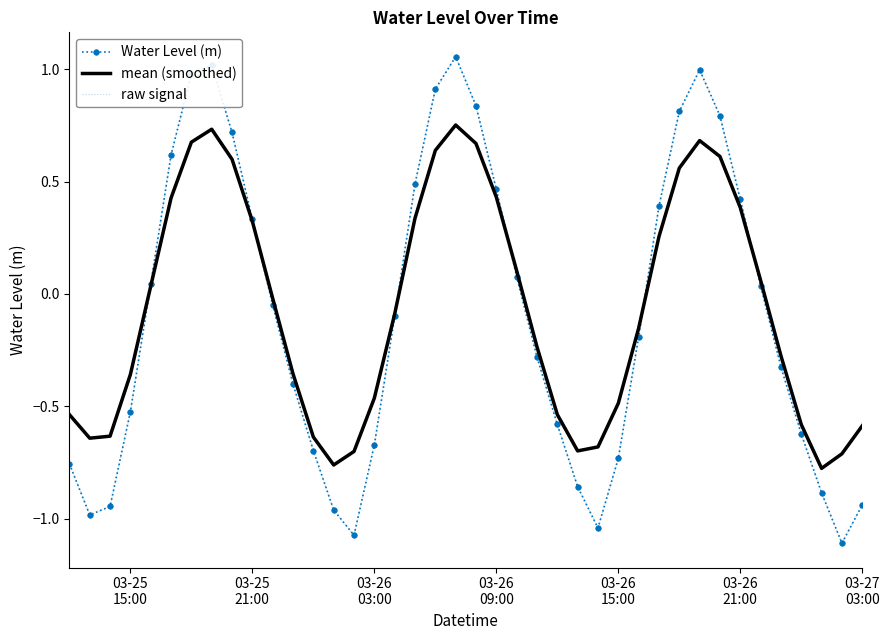

Rank the series by their maximum value, from lowest to highest.

mean (smoothed), Water Level (m), raw signal